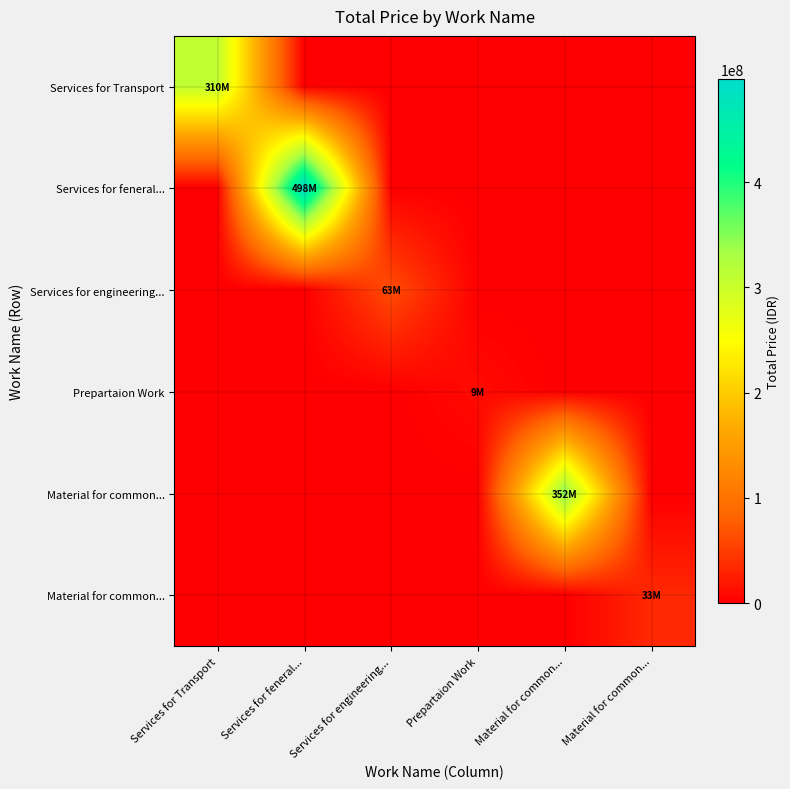

True or false: row_0 has a value of 0 at Services for engineering....

True